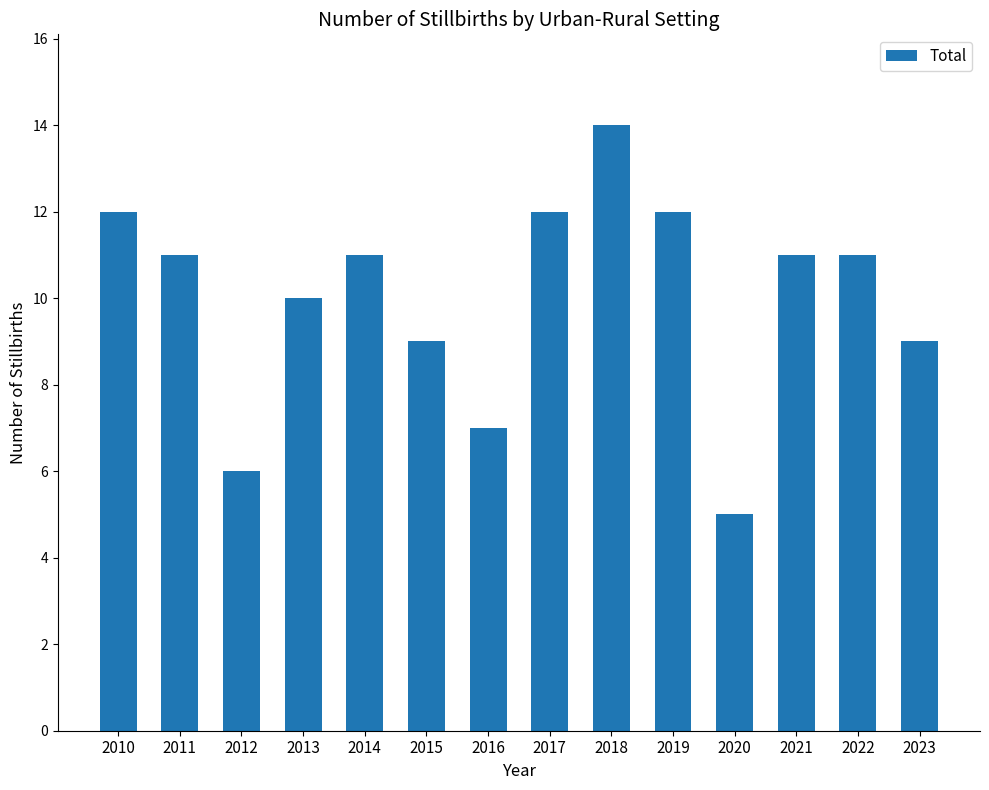

The value at 2012 is 6. True or false?

True